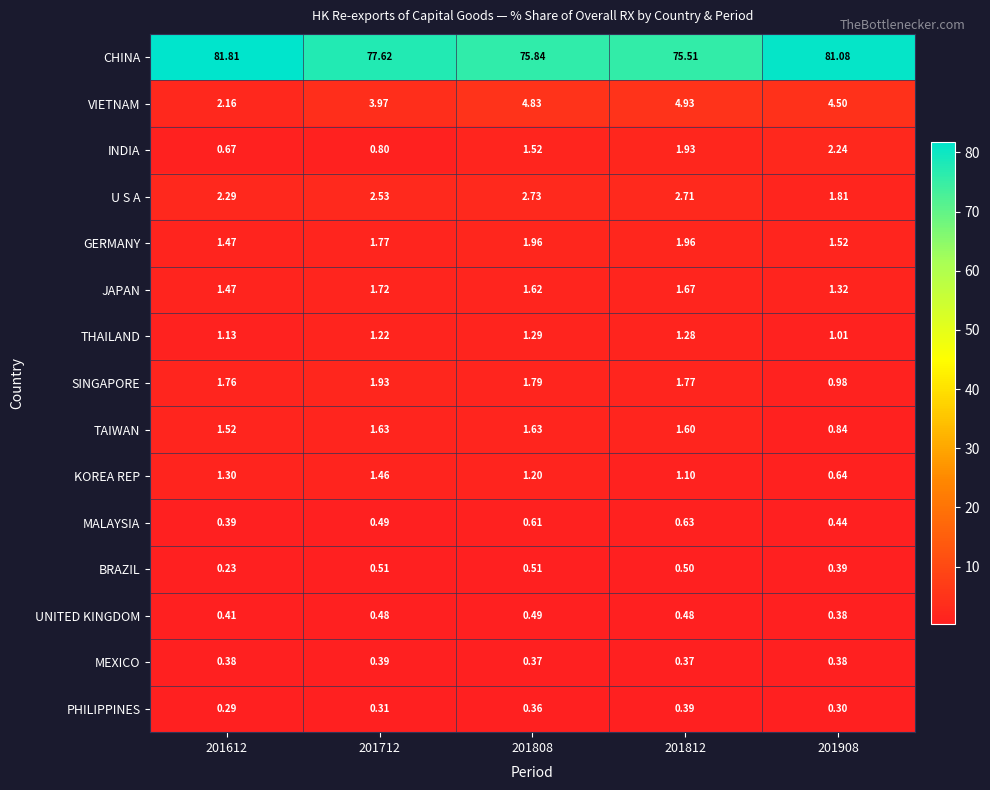

At which category does the chart reach its peak across all series?

201612